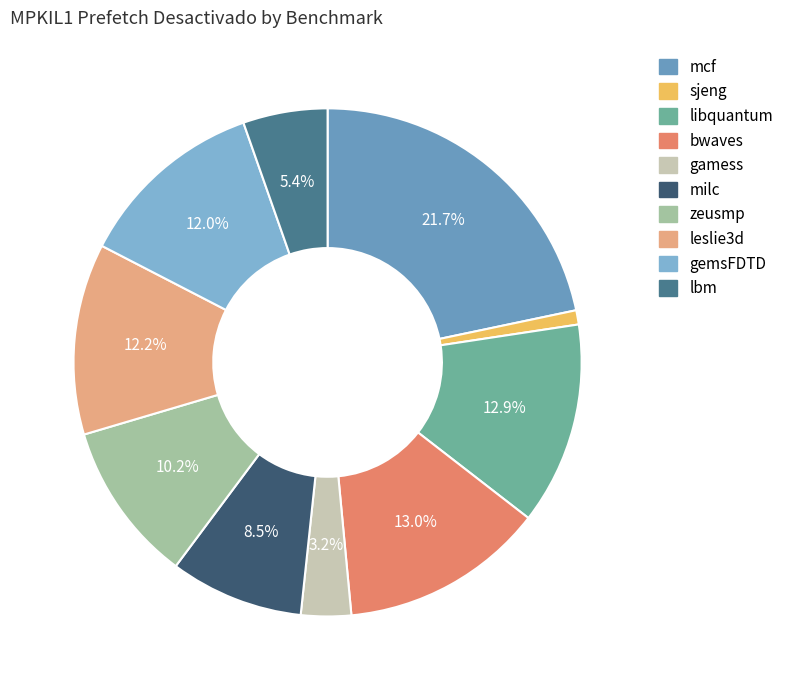

The libquantum slice represents 13% of the pie. True or false?

True